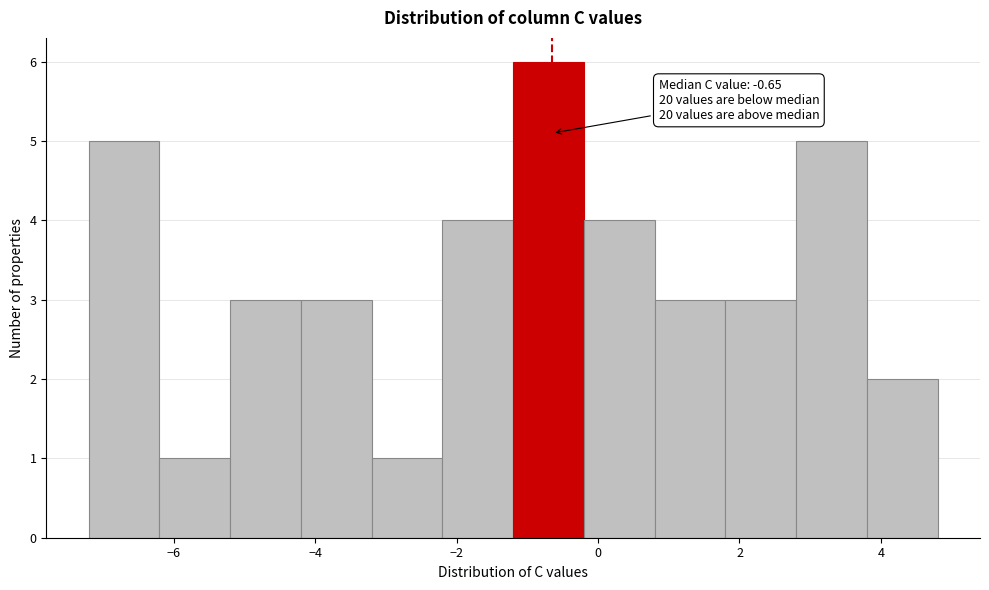

Over which range of the x-axis is the bar tallest?

-1.2 to -0.2